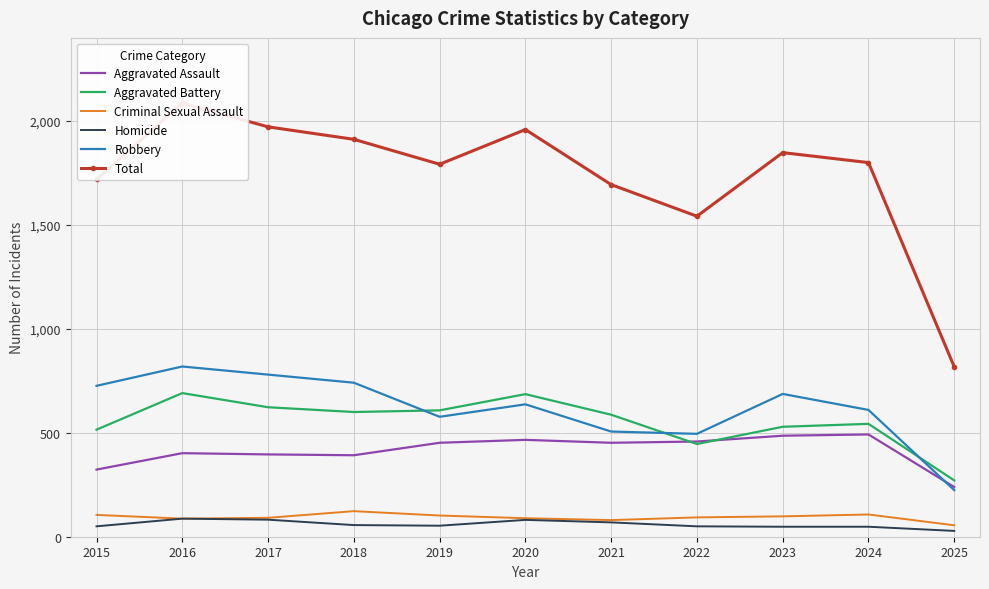

At which label is Total closest to 1451?

2022